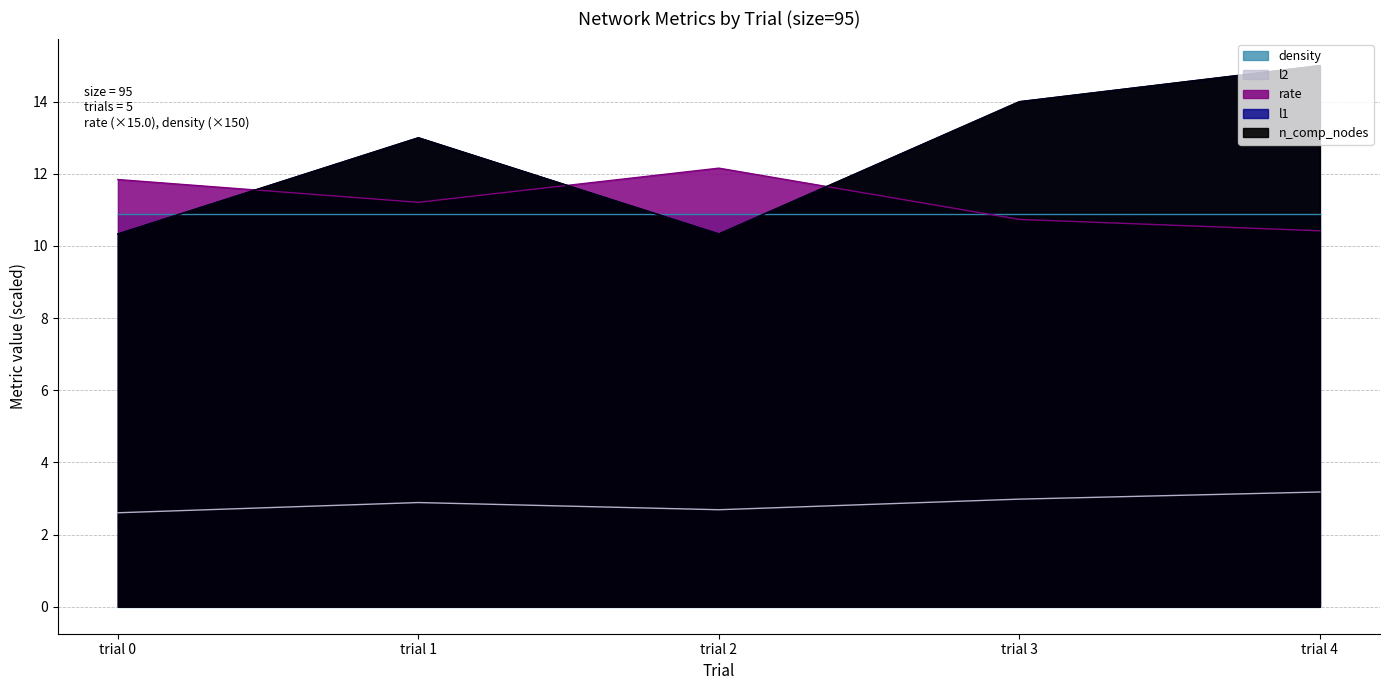

What is the value of the rate point at the 3rd from the left?

12.2